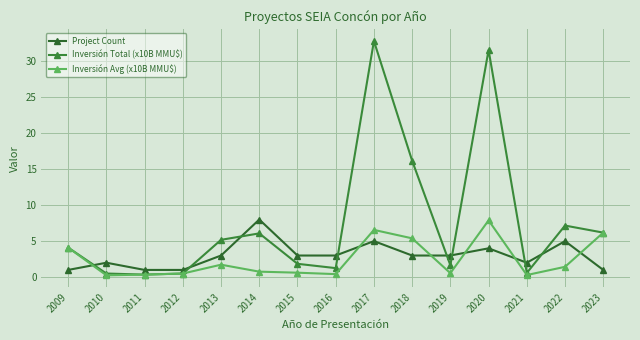

What is the difference between the Project Count values at 2010 and 2013?

1.0